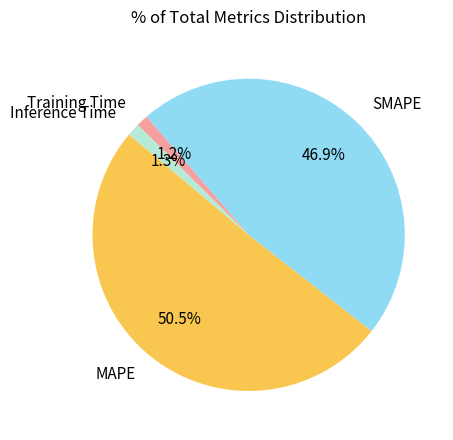

Which has a higher value, SMAPE or Training Time?

SMAPE